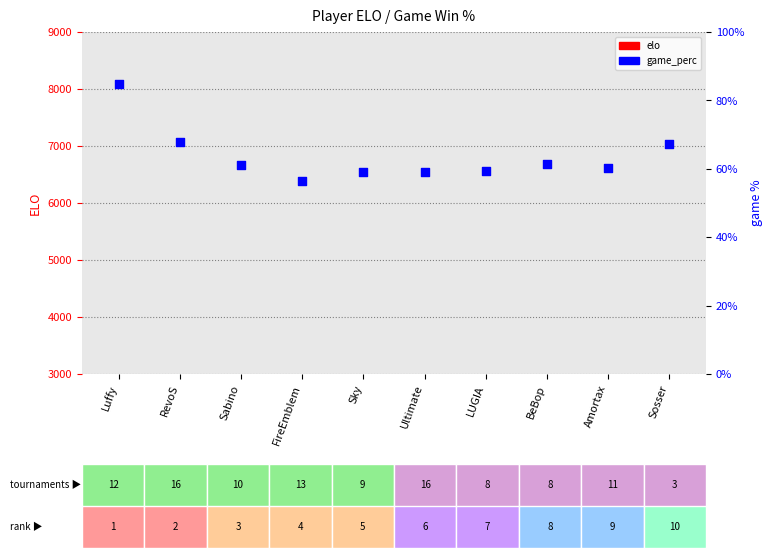

Is the value of game_perc at Ultimate greater than the value of elo at FireEmblem?

No